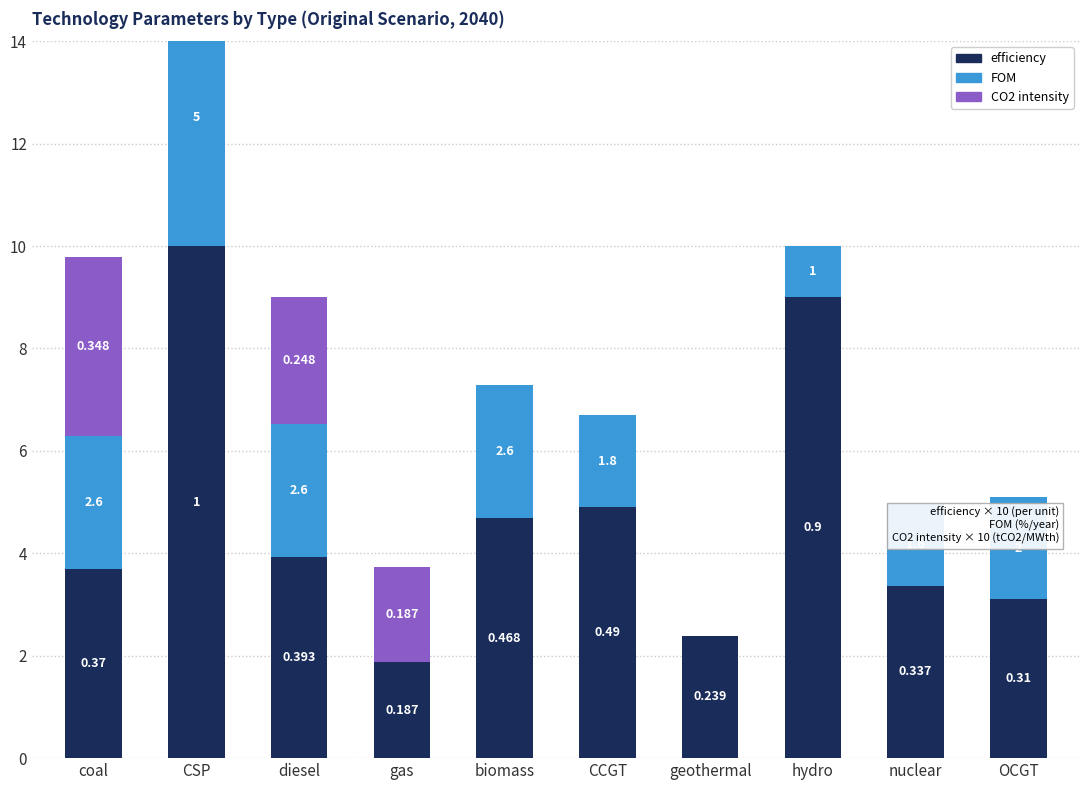

Rank the series by their average value, from lowest to highest.

CO2 intensity, FOM, efficiency